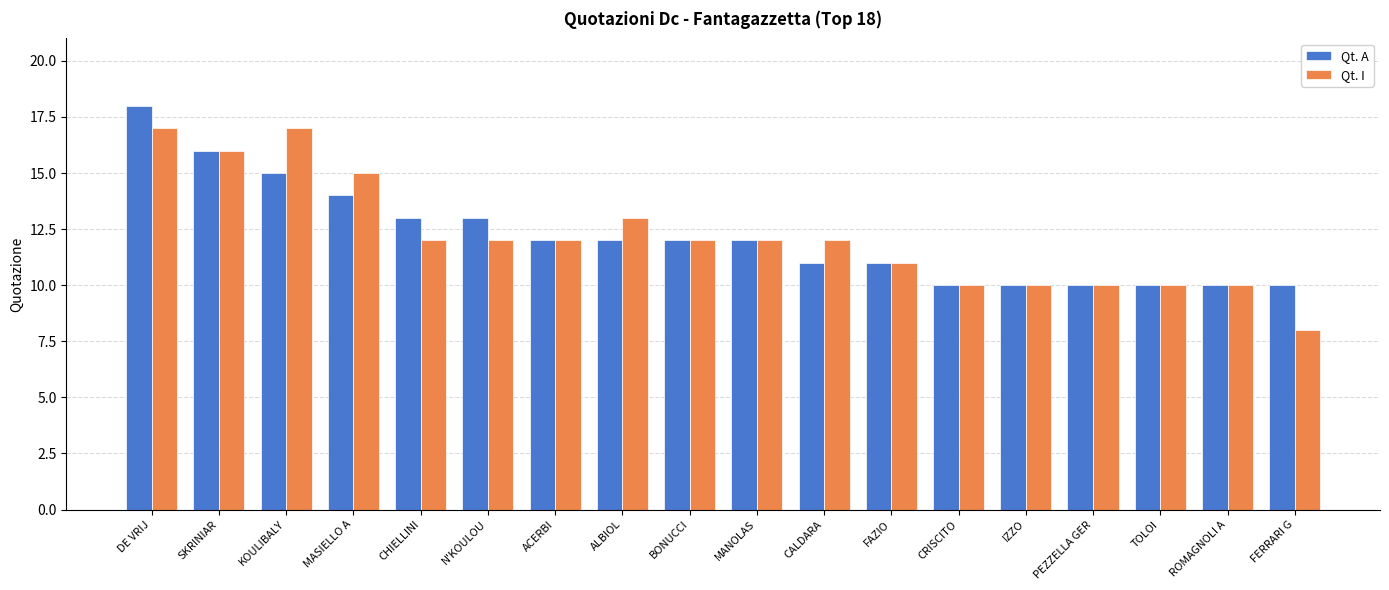

What is the total value across all series at DE VRIJ?

35